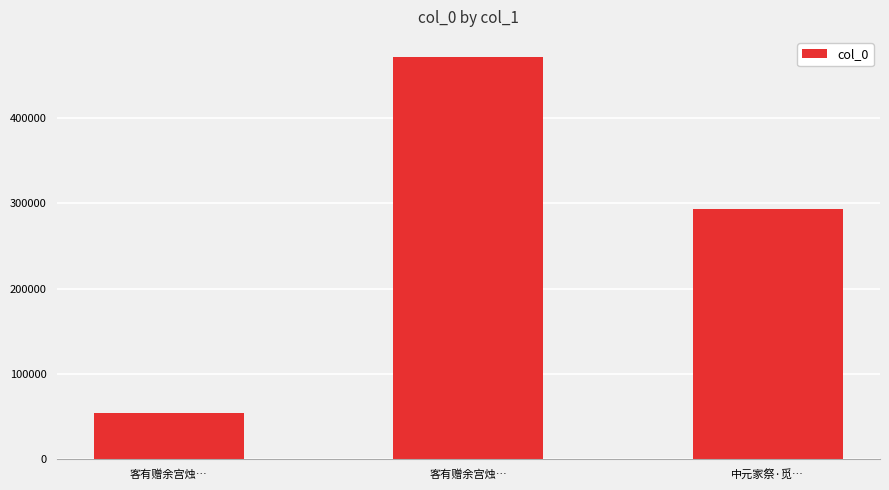

Reading right to left, transcribe all the data shown in this chart.

中元家祭·觅…=293262	客有赠余宫烛…=471559	客有赠余宫烛…=54046